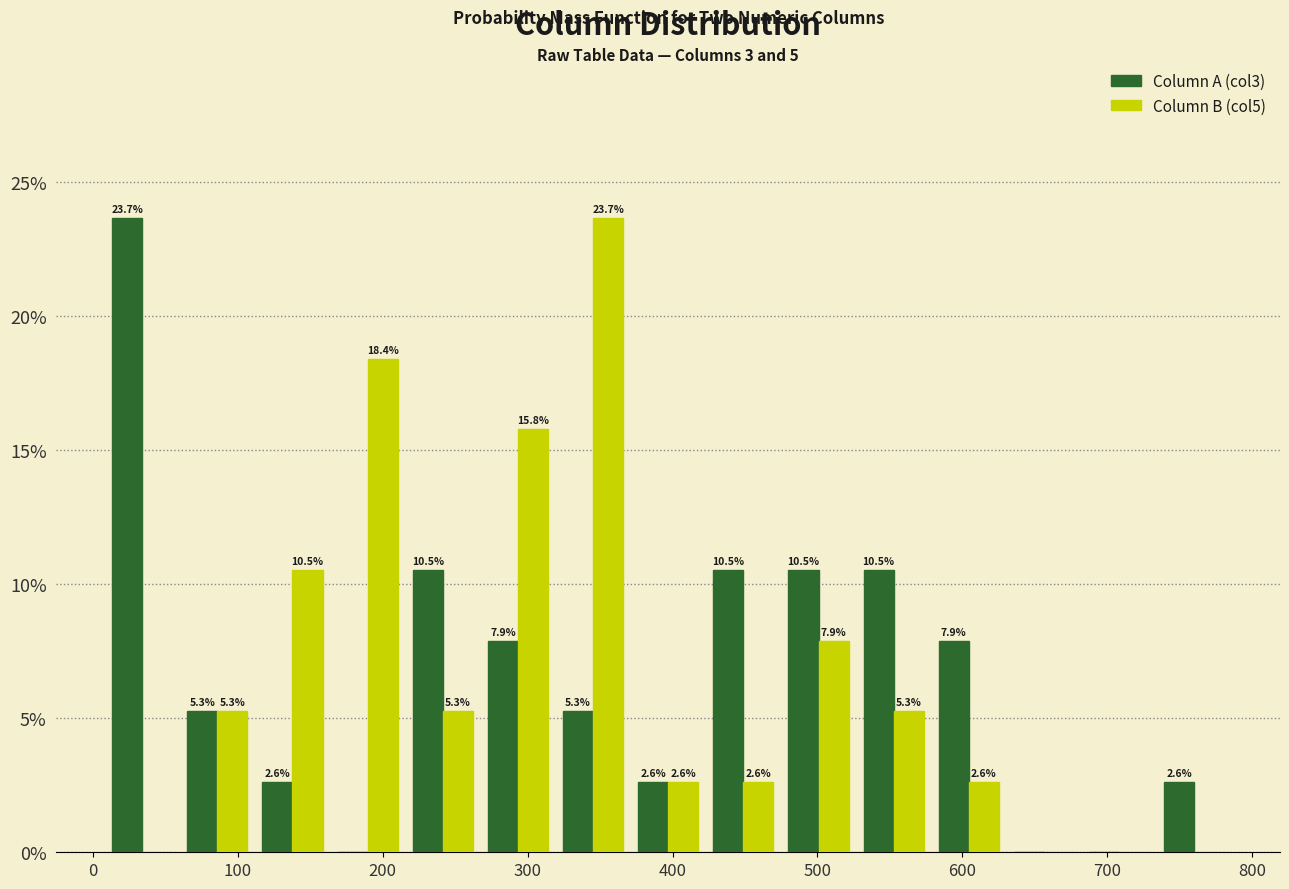

In the Column A (col3) series, which range on the x-axis has the tallest bar?

10 to 60